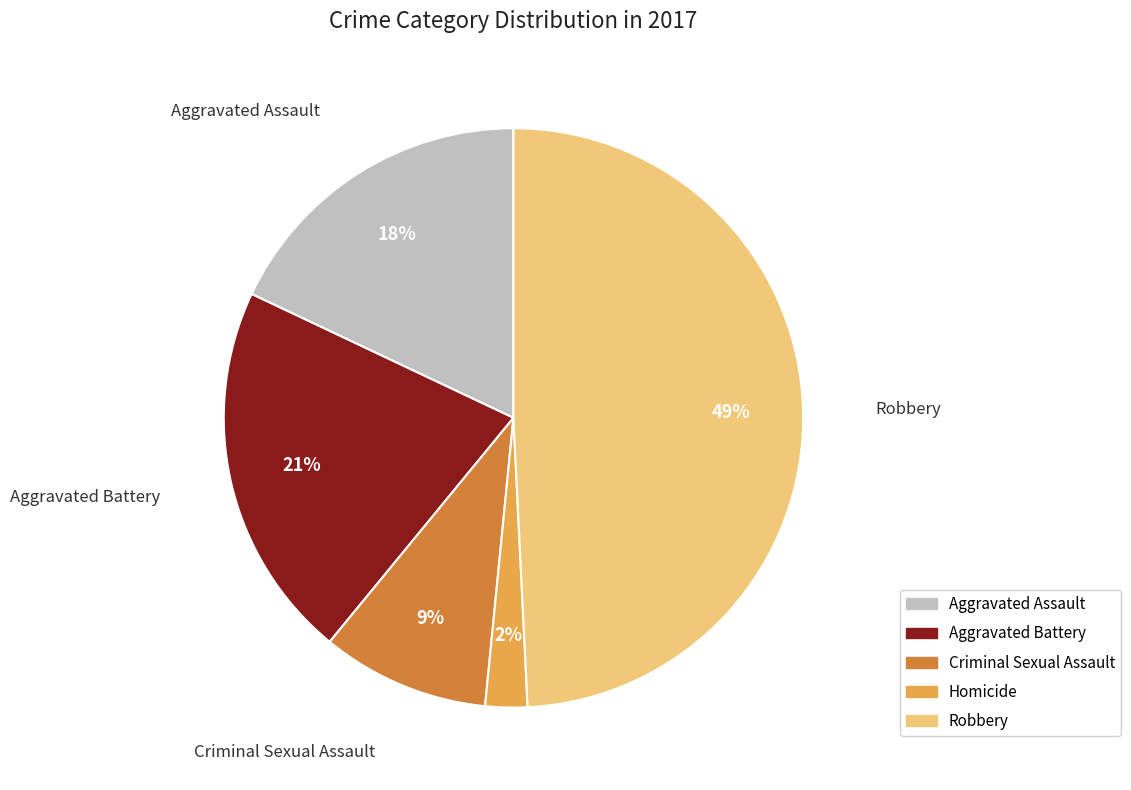

Do Criminal Sexual Assault and Aggravated Assault together represent more than half of the pie?

No